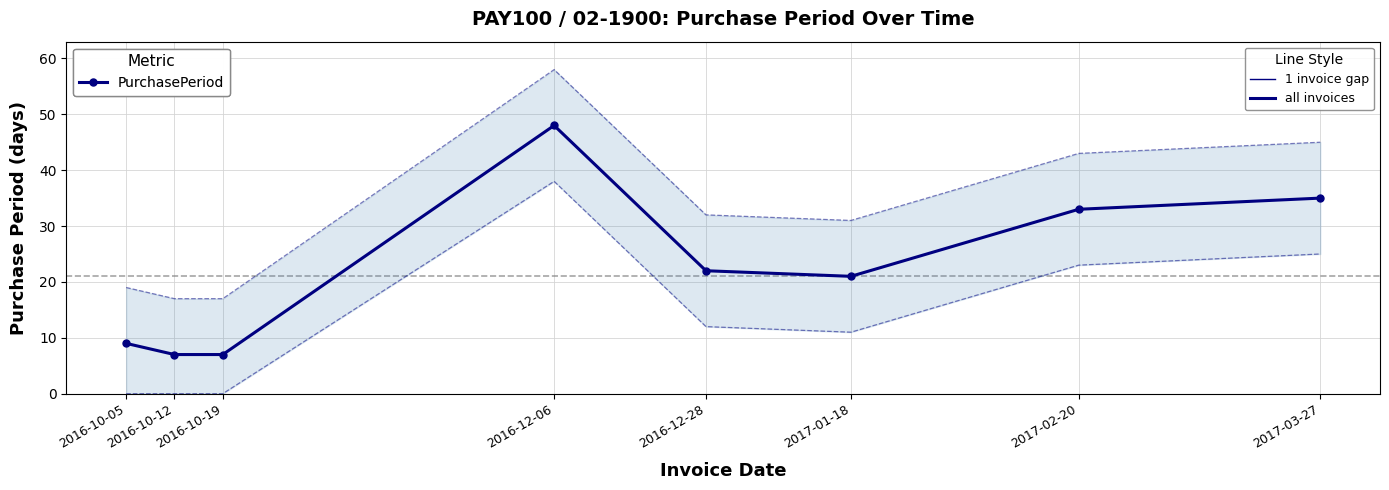

Which label corresponds to the largest value in the chart?

2016-12-06